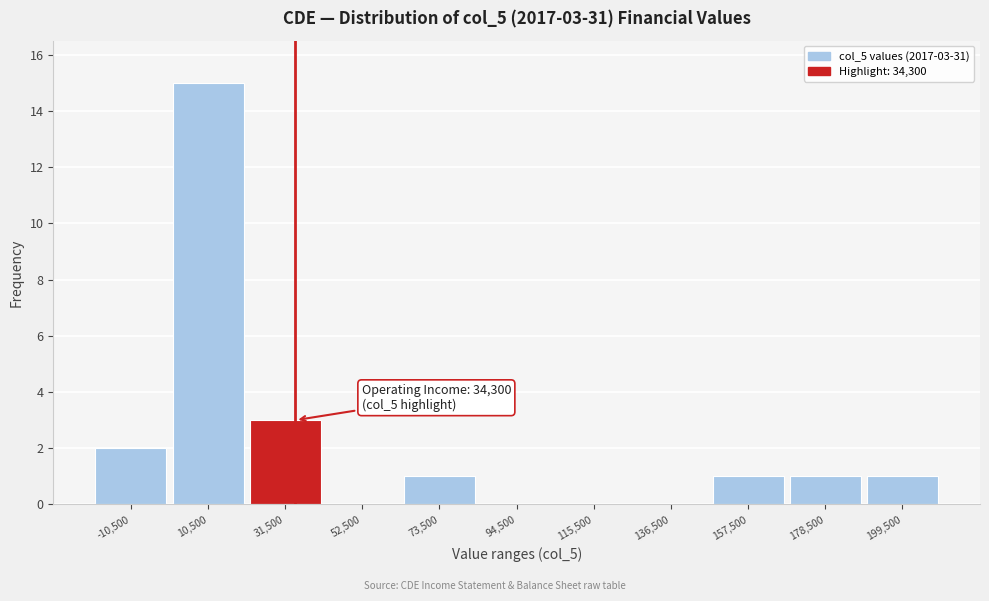

Over which range of the x-axis is the bar tallest?

0 to 21000